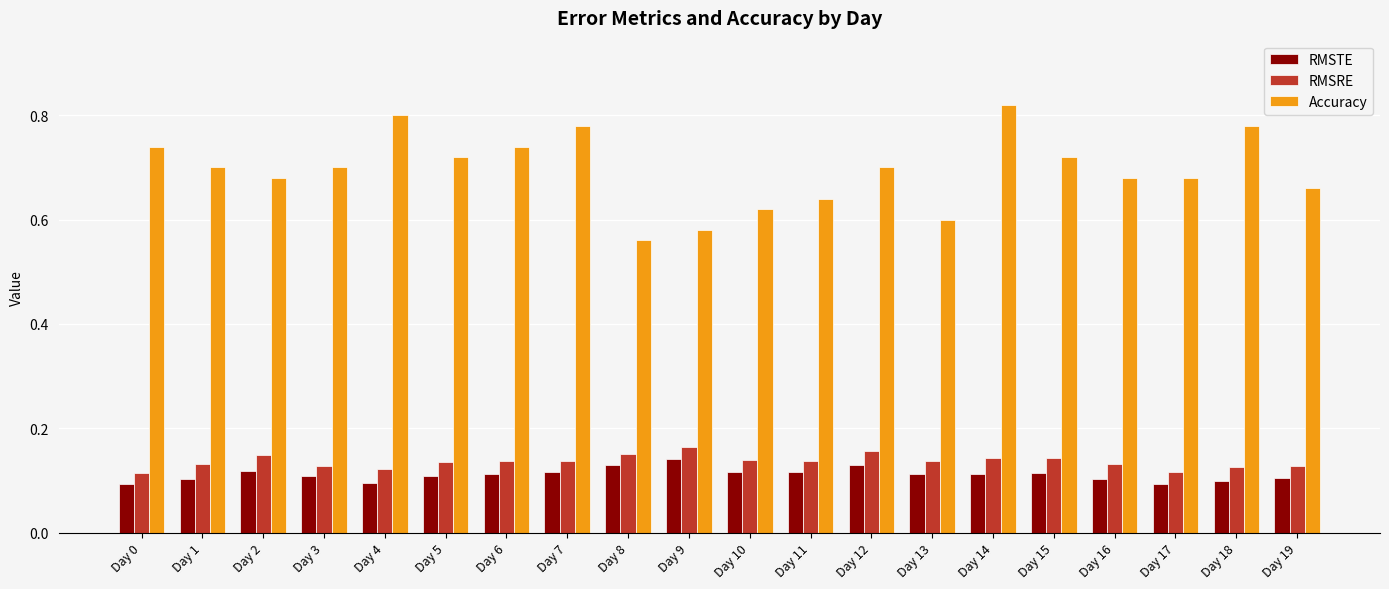

Which series has the widest spread of values?

Accuracy